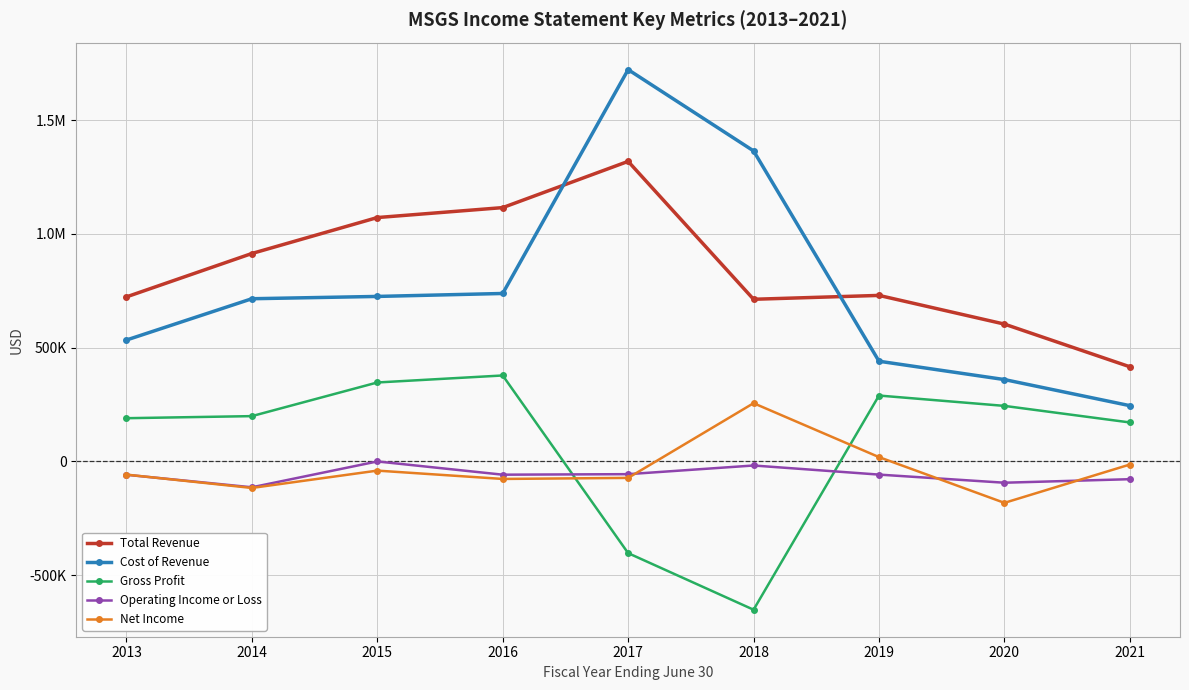

What are all the series names shown in the legend?

Total Revenue, Cost of Revenue, Gross Profit, Operating Income or Loss, Net Income